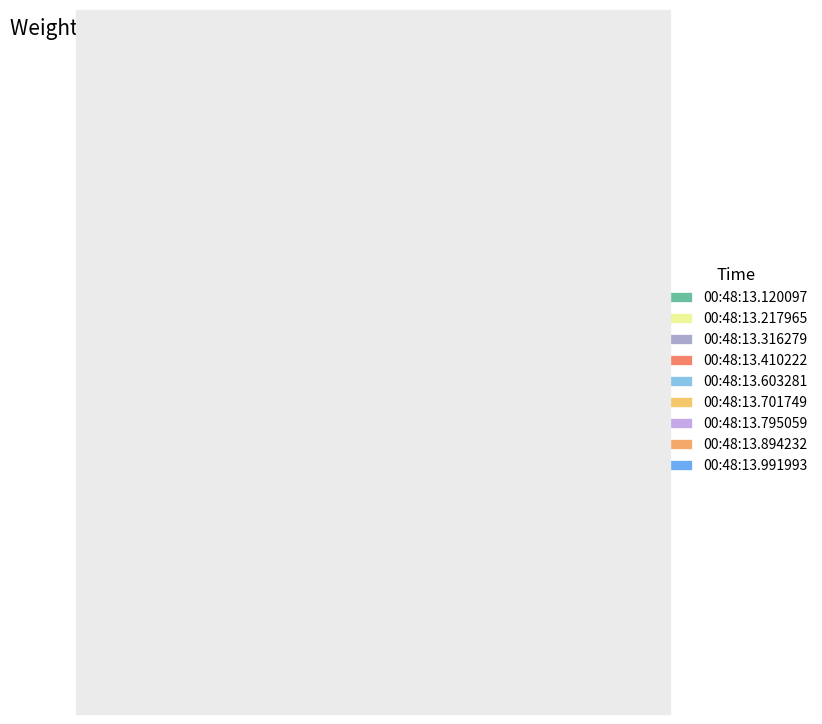

What percentage is the 00:48:13.795059 slice, to the nearest percent?

19%